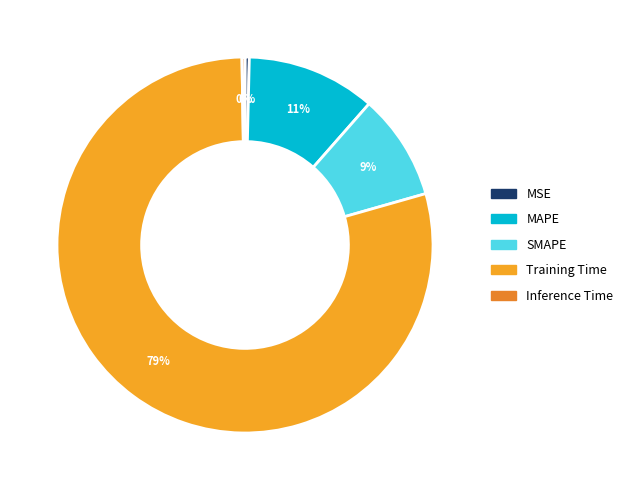

Which has a higher value, Inference Time or MAPE?

MAPE